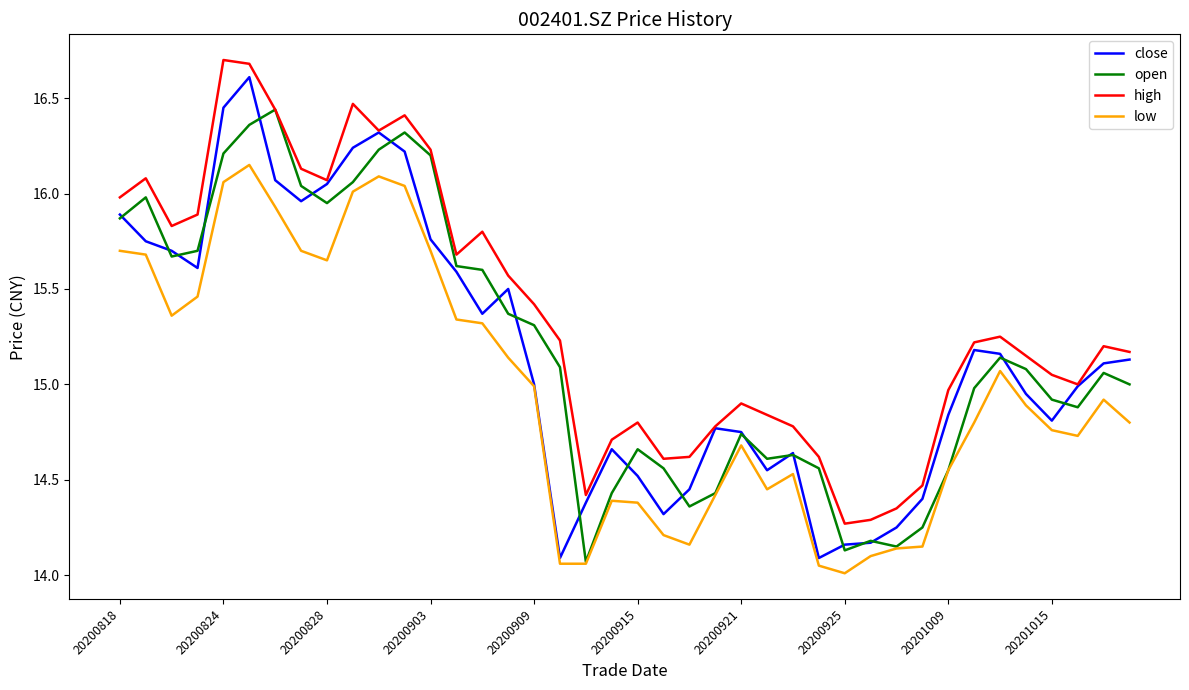

What is the maximum value shown in the chart?

16.7